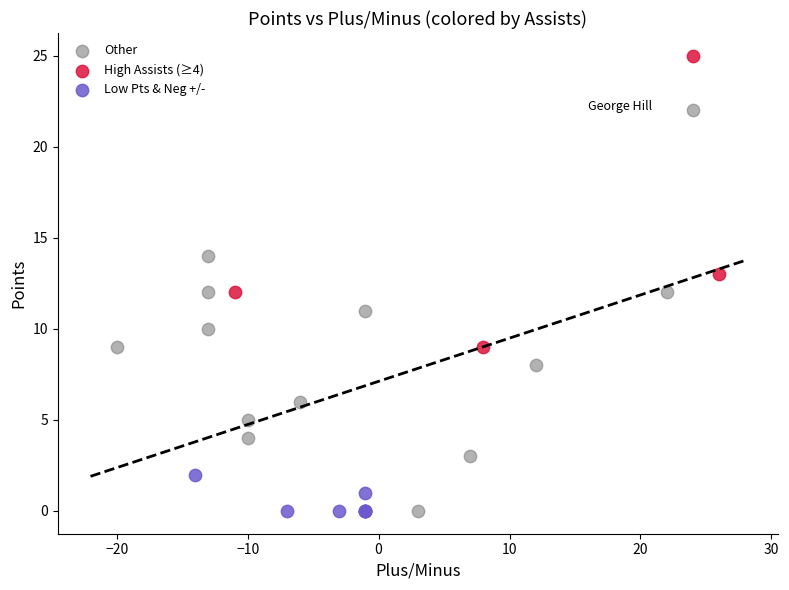

Which series reaches the maximum Y coordinate?

High Assists (≥4)